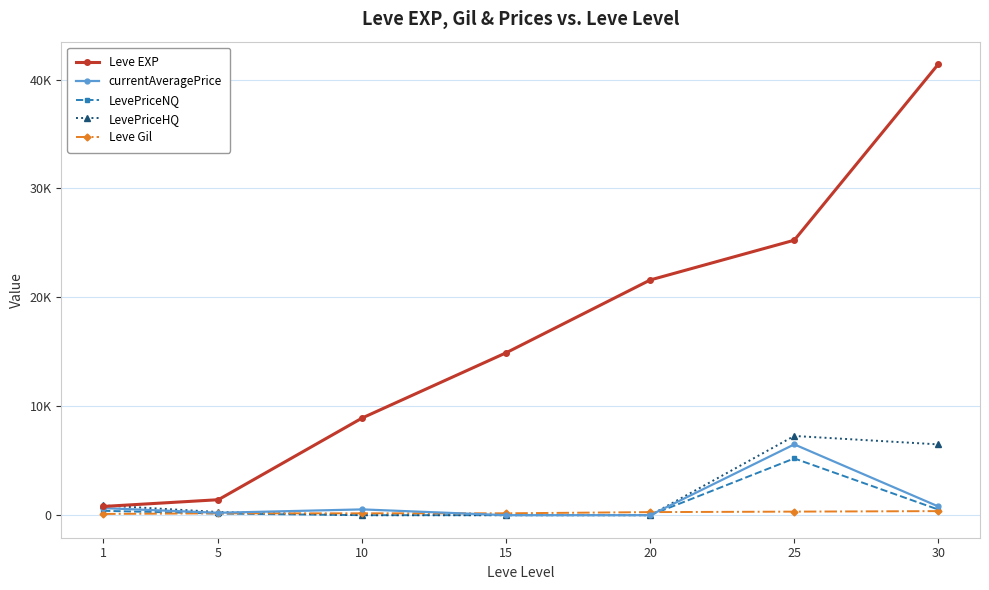

Which series has the largest range (max minus min)?

Leve EXP